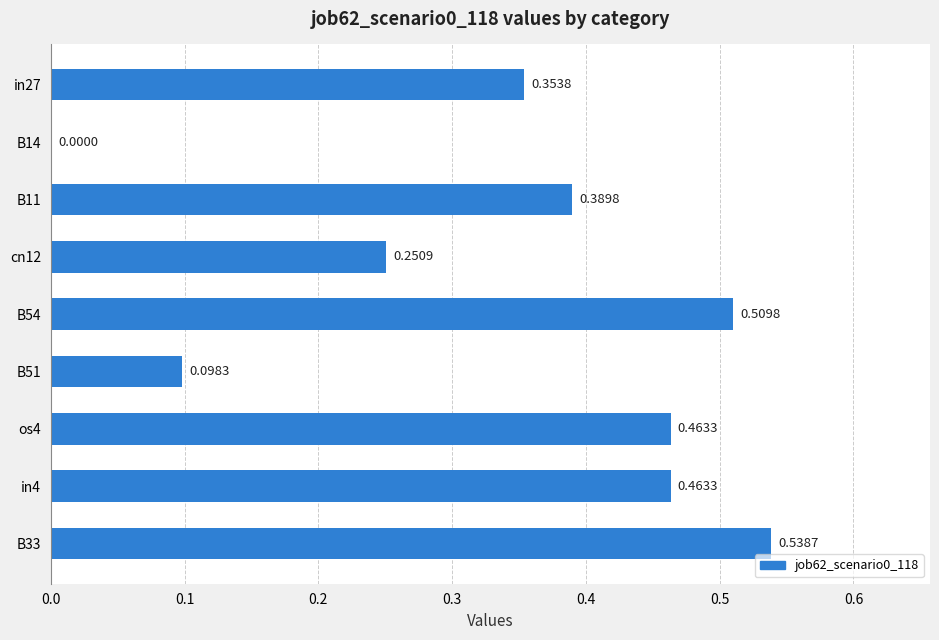

What is the sum of the values at in4 and in27?

0.8